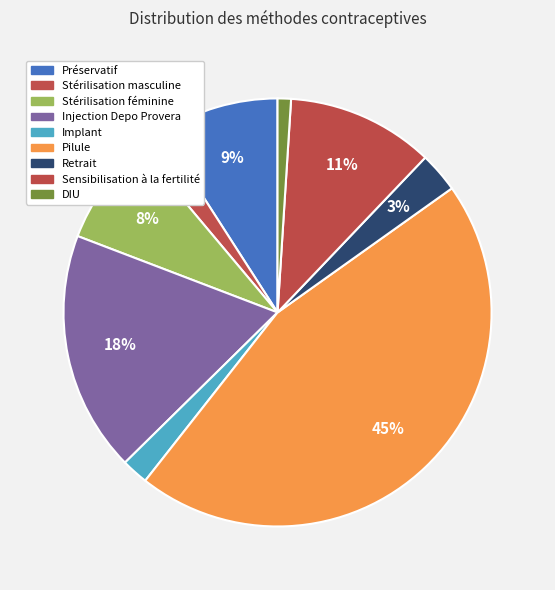

Count the number of slices in the pie.

9